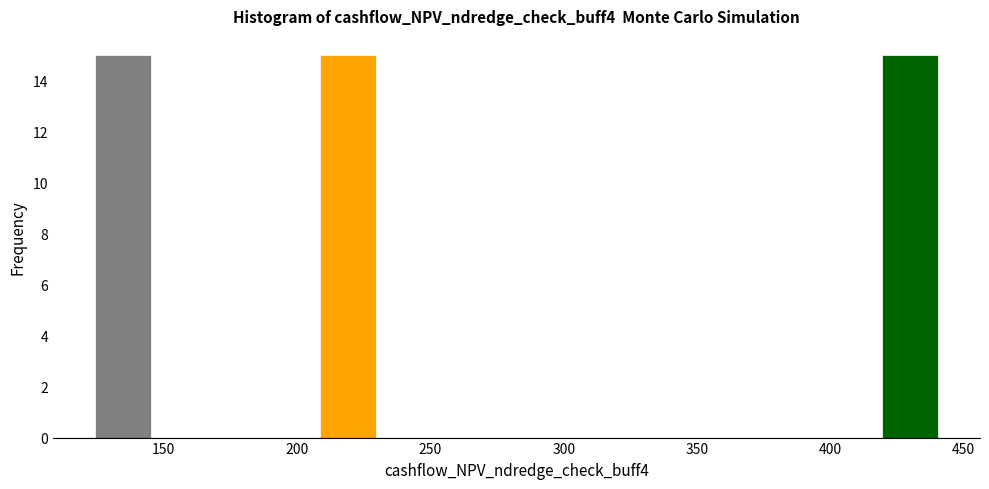

Reading left to right, list every bar in this chart as the range it spans on the x-axis followed by its height. Neither the bar edges nor the heights are printed on the chart, so give them approximately, as read against the axes.

125 to 145: 15
145 to 165: 0
165 to 185: 0
185 to 210: 0
210 to 230: 15
230 to 250: 0
250 to 270: 0
270 to 295: 0
295 to 315: 0
315 to 335: 0
335 to 355: 0
355 to 375: 0
375 to 400: 0
400 to 420: 0
420 to 440: 15